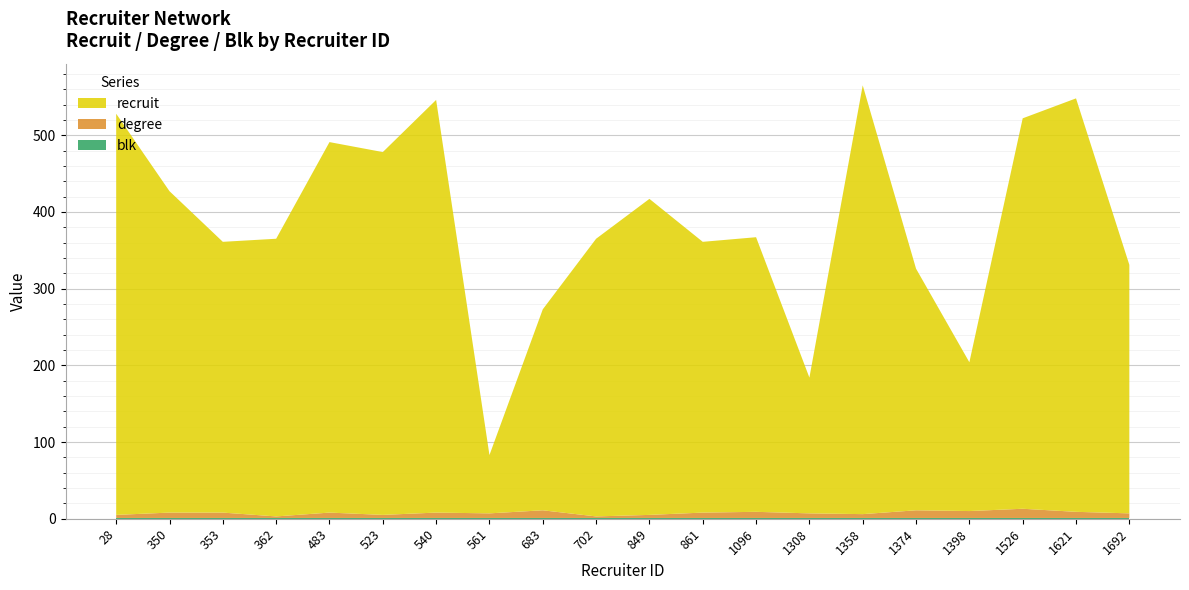

Reading left to right, transcribe all the data shown in this chart.

recruit: 28=523	350=419	353=353	362=362	483=483	523=473	540=538	561=76	683=262	702=362	849=412	861=353	1096=358	1308=177	1358=559	1374=315	1398=194	1526=509	1621=539	1692=324
degree: 28=4	350=7	353=7	362=2	483=7	523=4	540=7	561=6	683=10	702=2	849=4	861=7	1096=8	1308=6	1358=5	1374=10	1398=9	1526=12	1621=8	1692=6
blk: 28=1	350=1	353=1	362=1	483=1	523=1	540=1	561=1	683=1	702=1	849=1	861=1	1096=1	1308=1	1358=1	1374=1	1398=1	1526=1	1621=1	1692=1